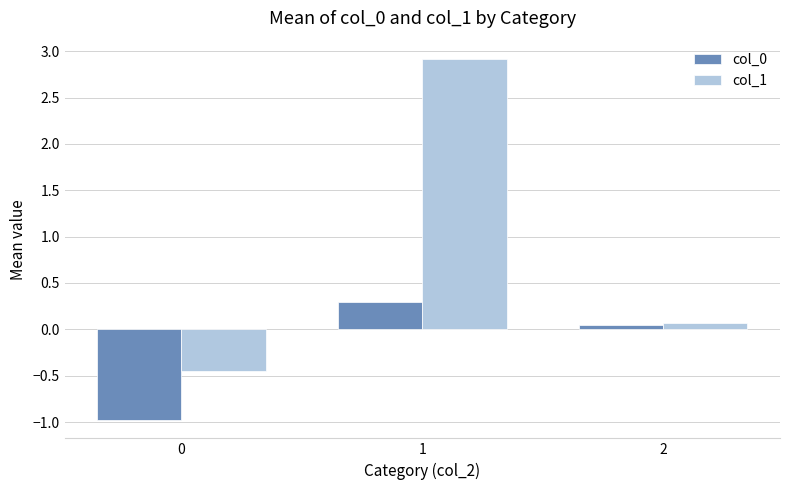

What is the difference between the col_1 values at 2 and 1?

2.9